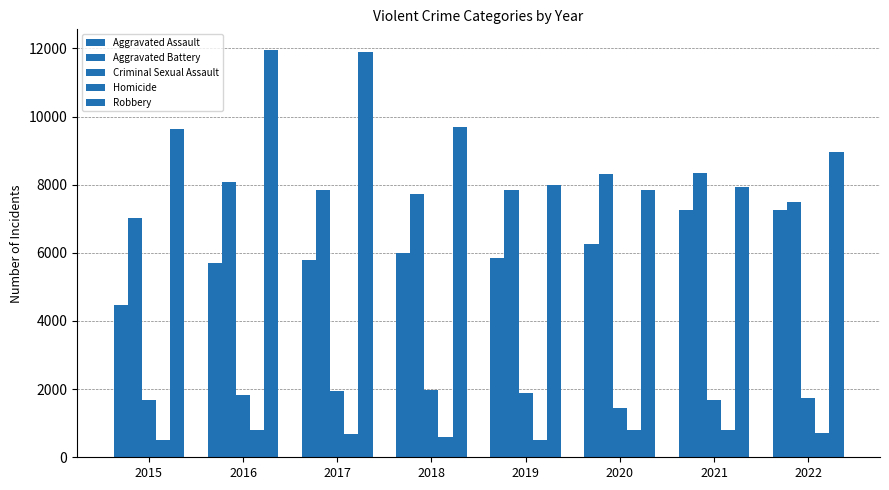

Are the bars horizontal?

No